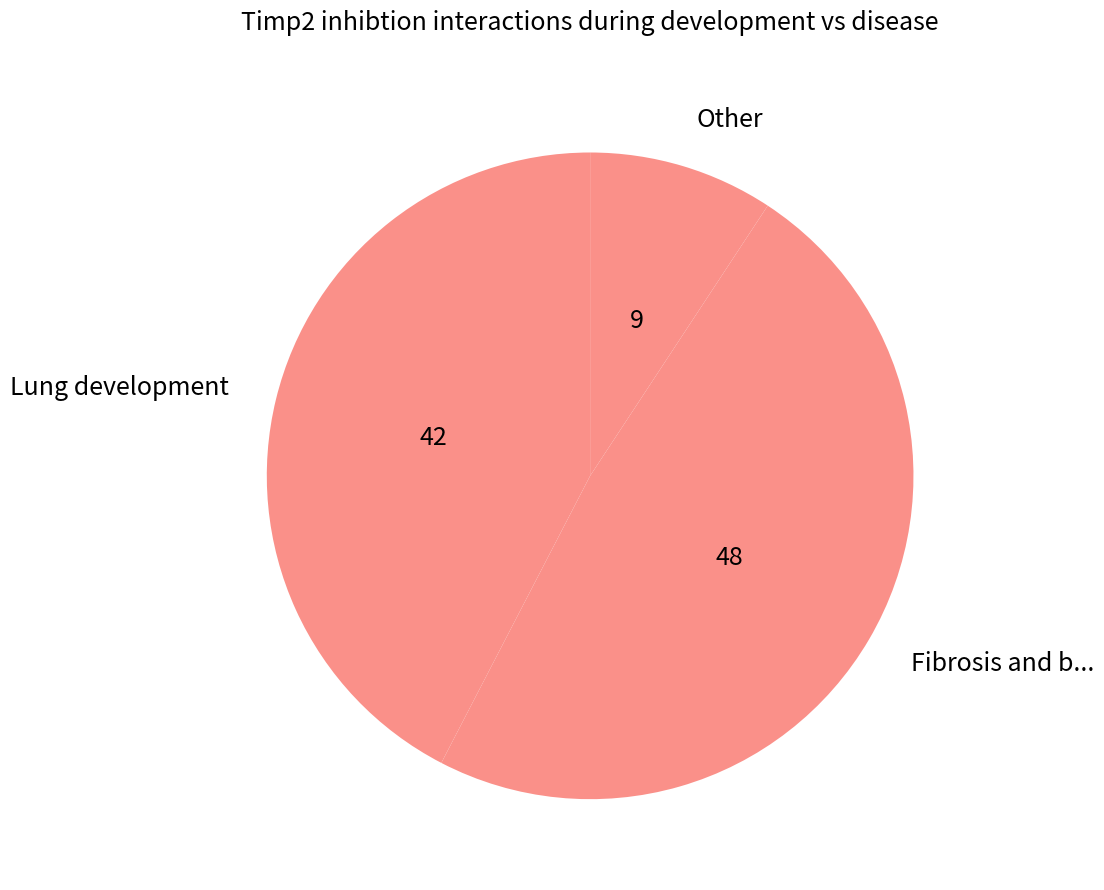

Combined, do Fibrosis and b... and Other account for over 50%?

Yes